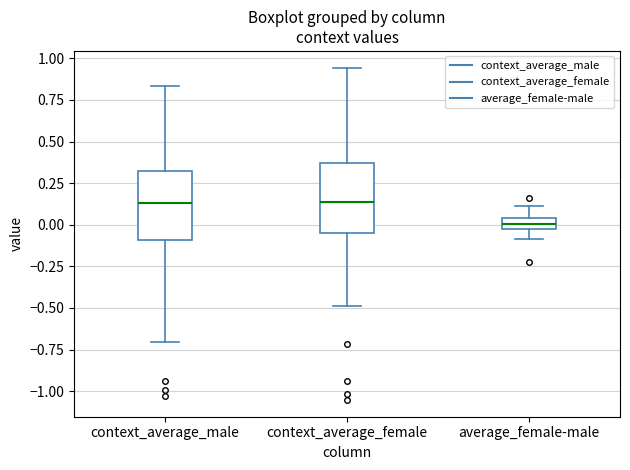

Where does the lower whisker of the box for context_average_male end on the y-axis? The values are not printed on the chart, so give them approximately, as read against the axis.

-0.70